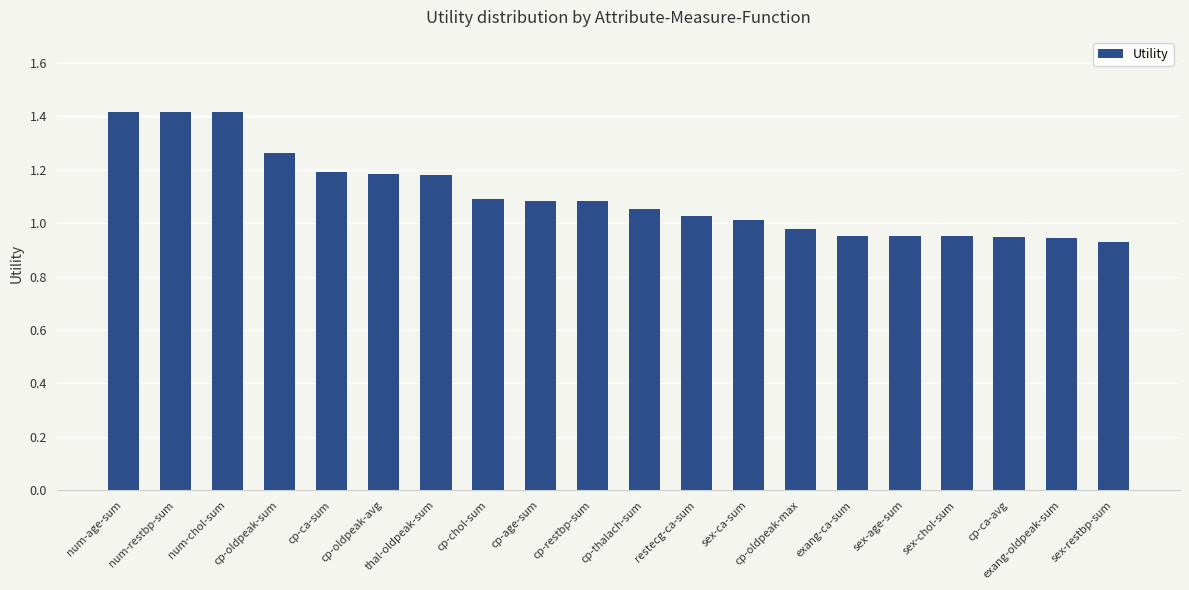

At which label does the data first exceed 1?

num-age-sum